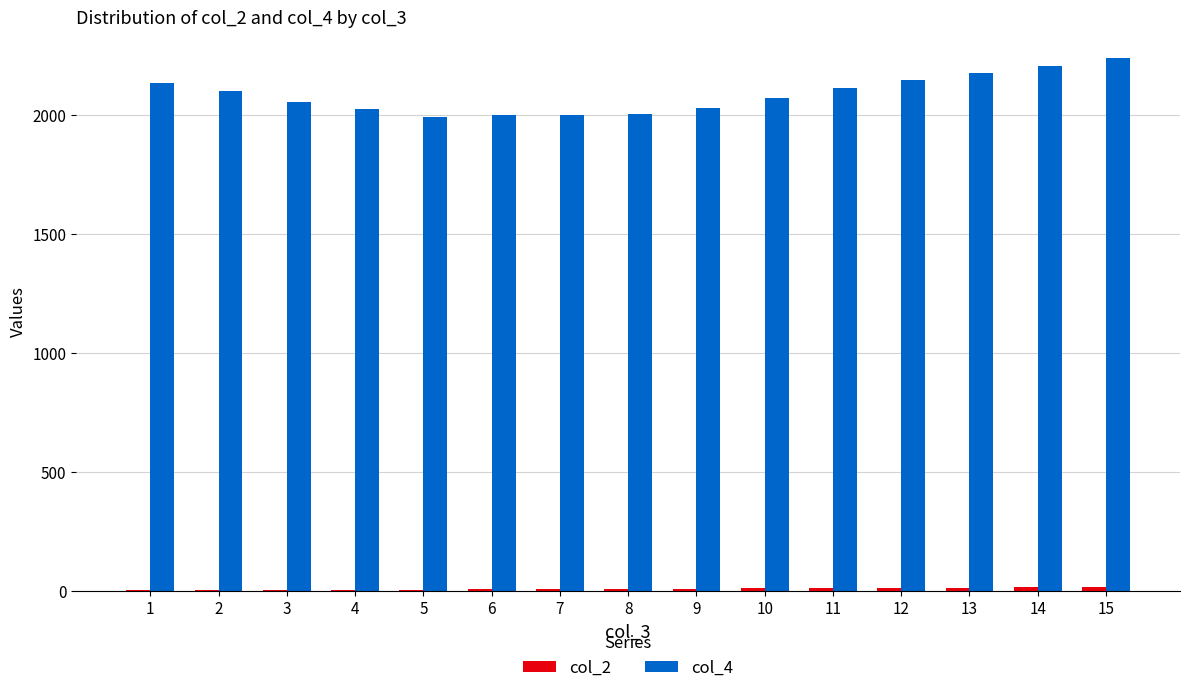

The col_4 series shows 1383 at 8. True or false?

False